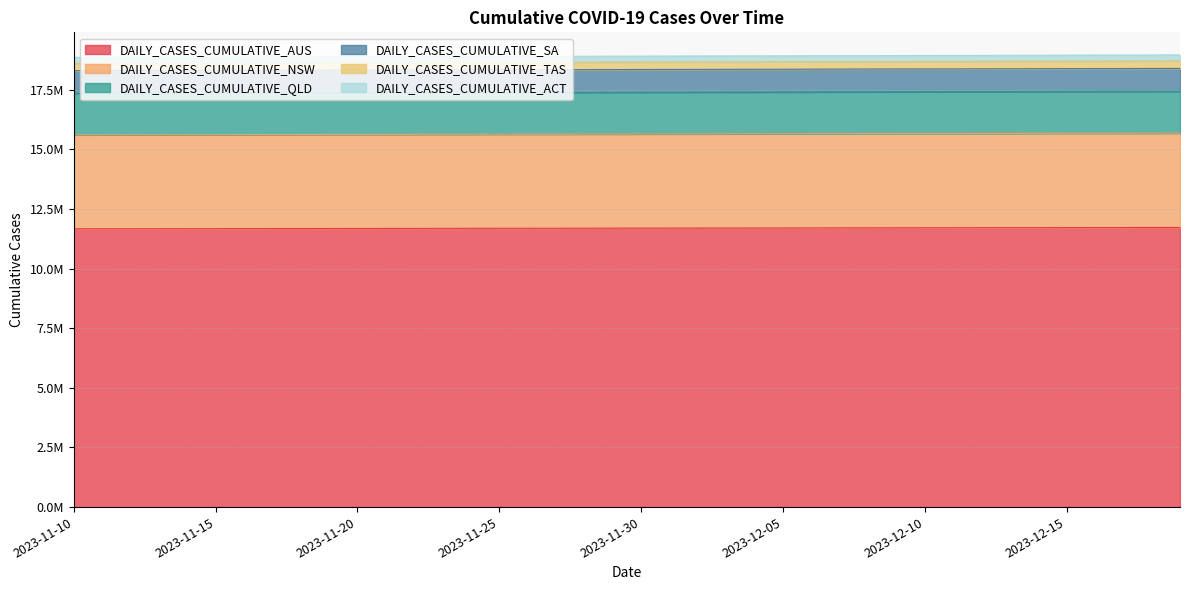

At which category is the sum across all series the highest?

2023-12-19